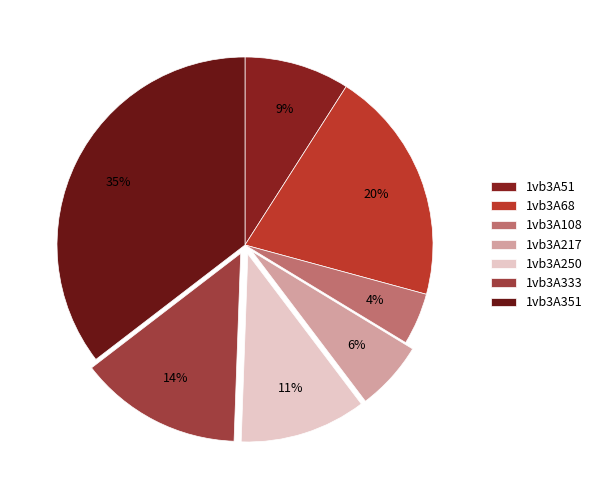

Rank the categories by value from highest to lowest.

1vb3A351, 1vb3A68, 1vb3A333, 1vb3A250, 1vb3A51, 1vb3A217, 1vb3A108